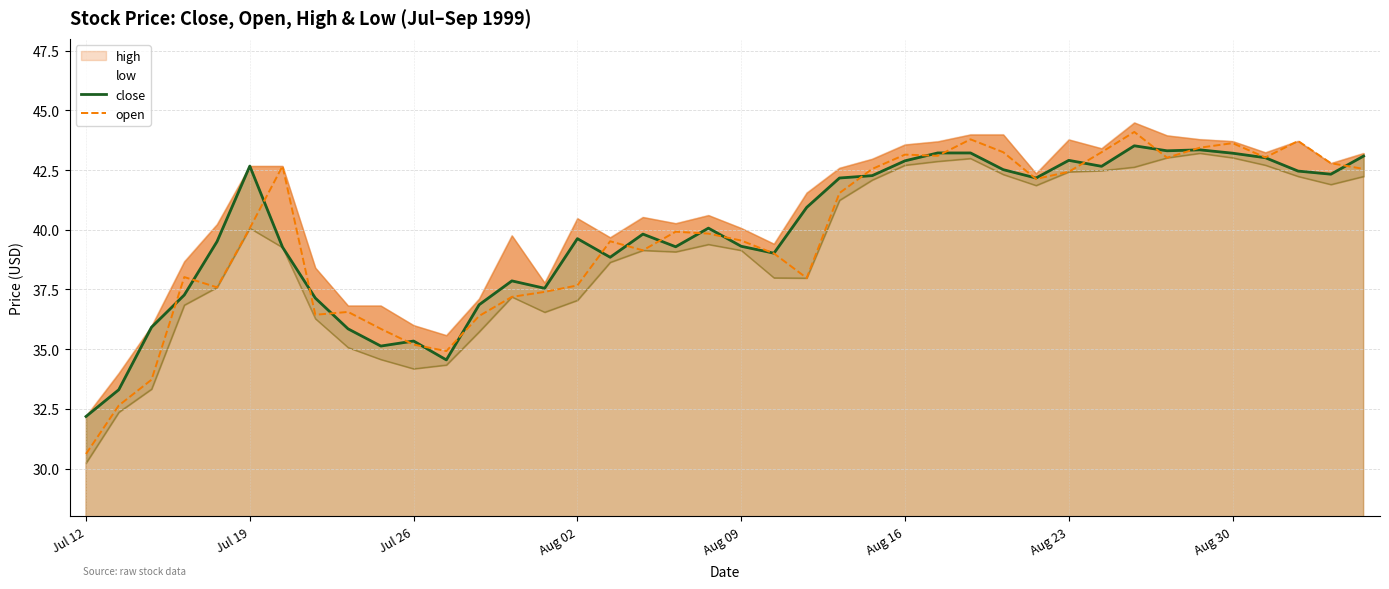

Which has a higher value, 11 or Aug 09?

Aug 09